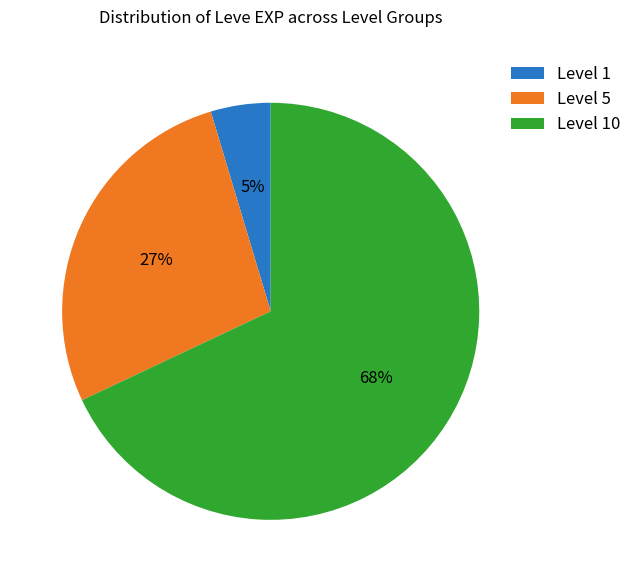

Combined, do Level 5 and Level 10 account for over 50%?

Yes